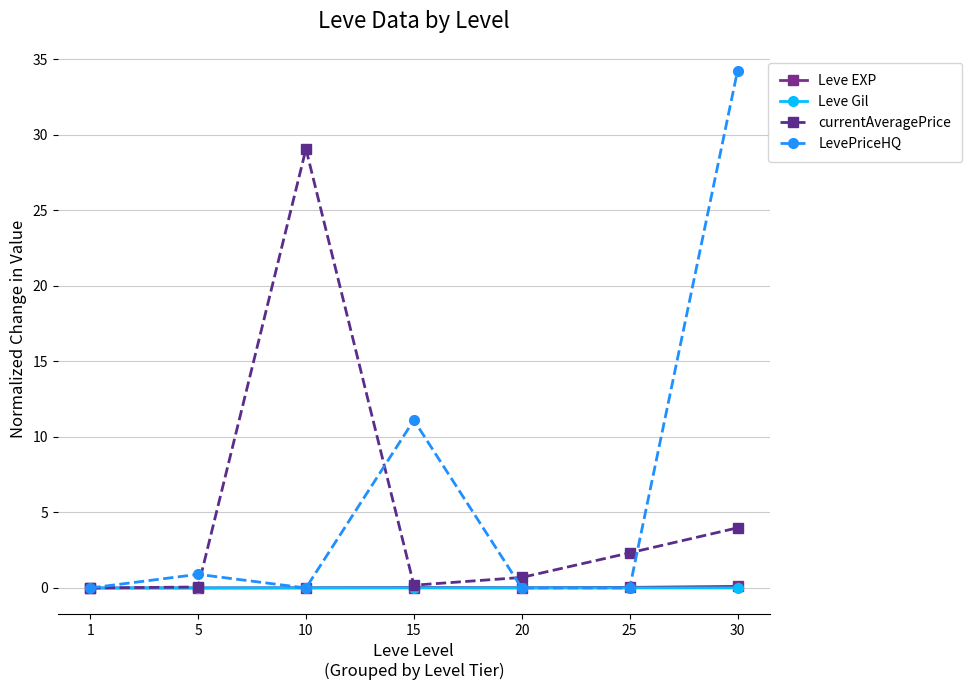

Which series has the largest range (max minus min)?

LevePriceHQ